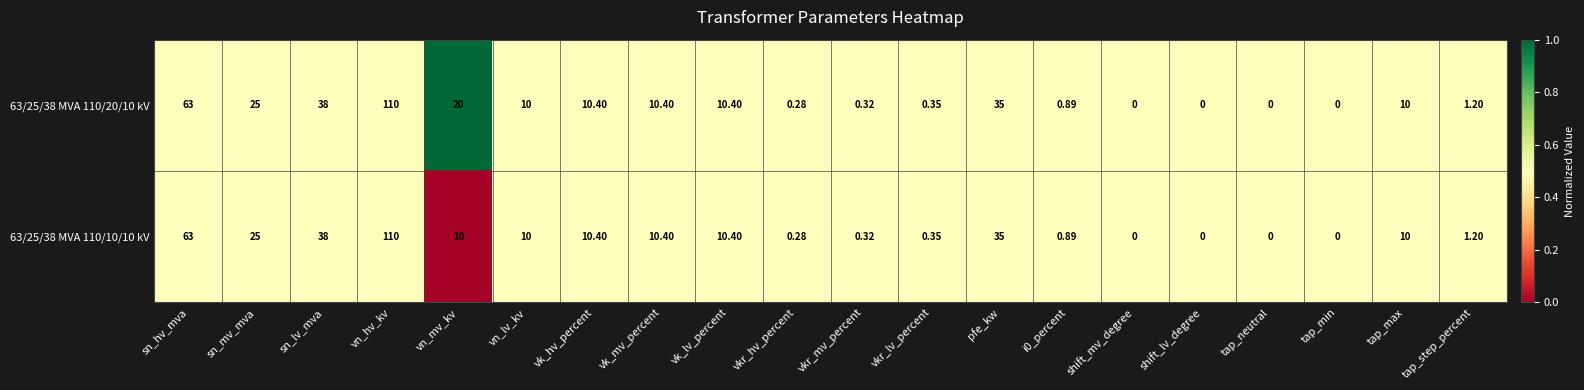

Where does the 63/25/38 MVA 110/10/10 kV series first go above 10?

sn_hv_mva